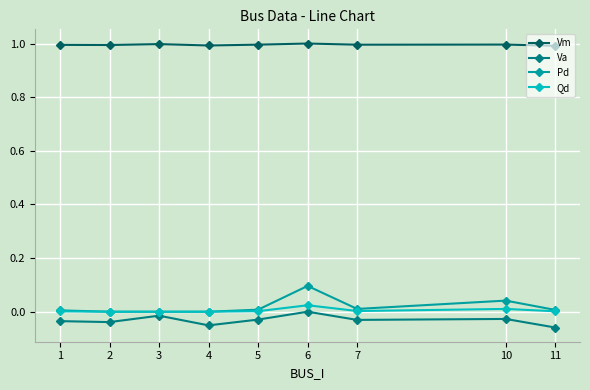

True or false: Qd and Vm cross at least once.

False